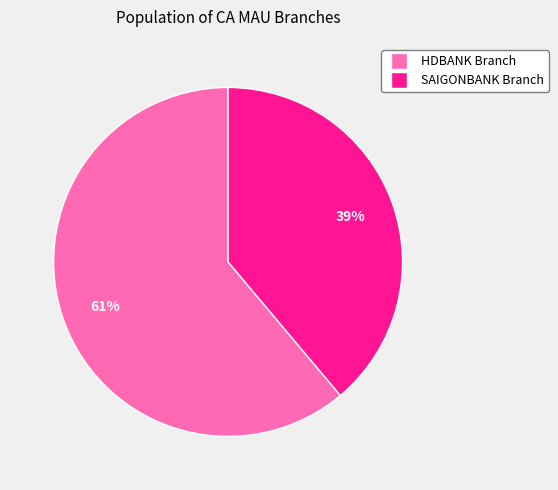

Is there any slice that represents more than half of the pie?

Yes